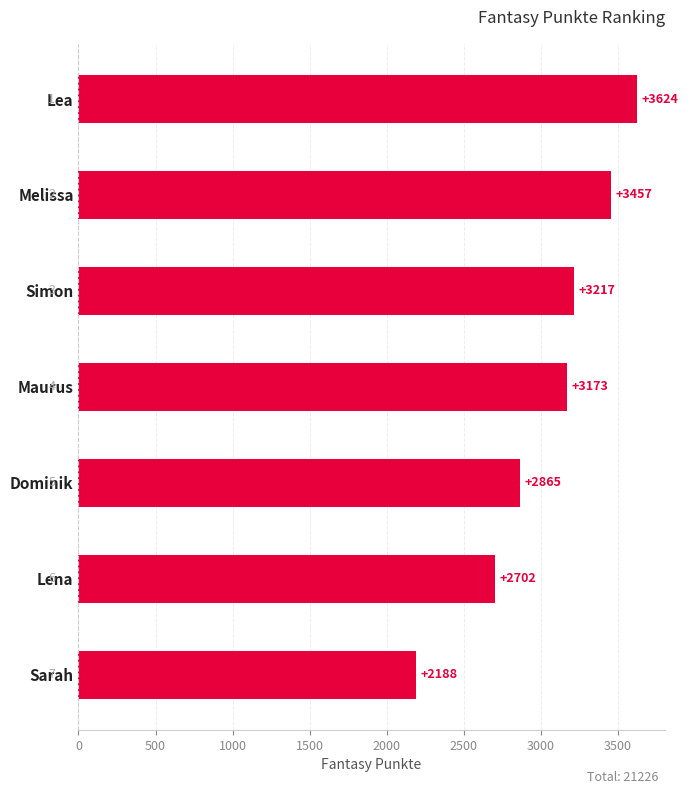

What is the smallest value displayed?

2188